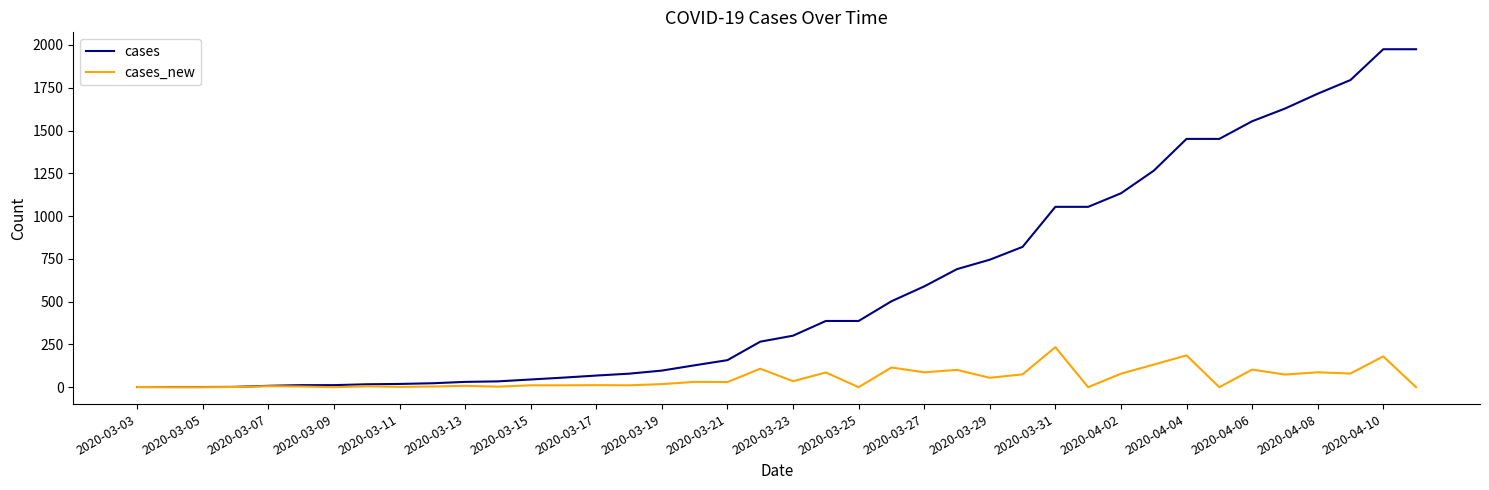

Rank the series by their maximum value, from lowest to highest.

cases_new, cases